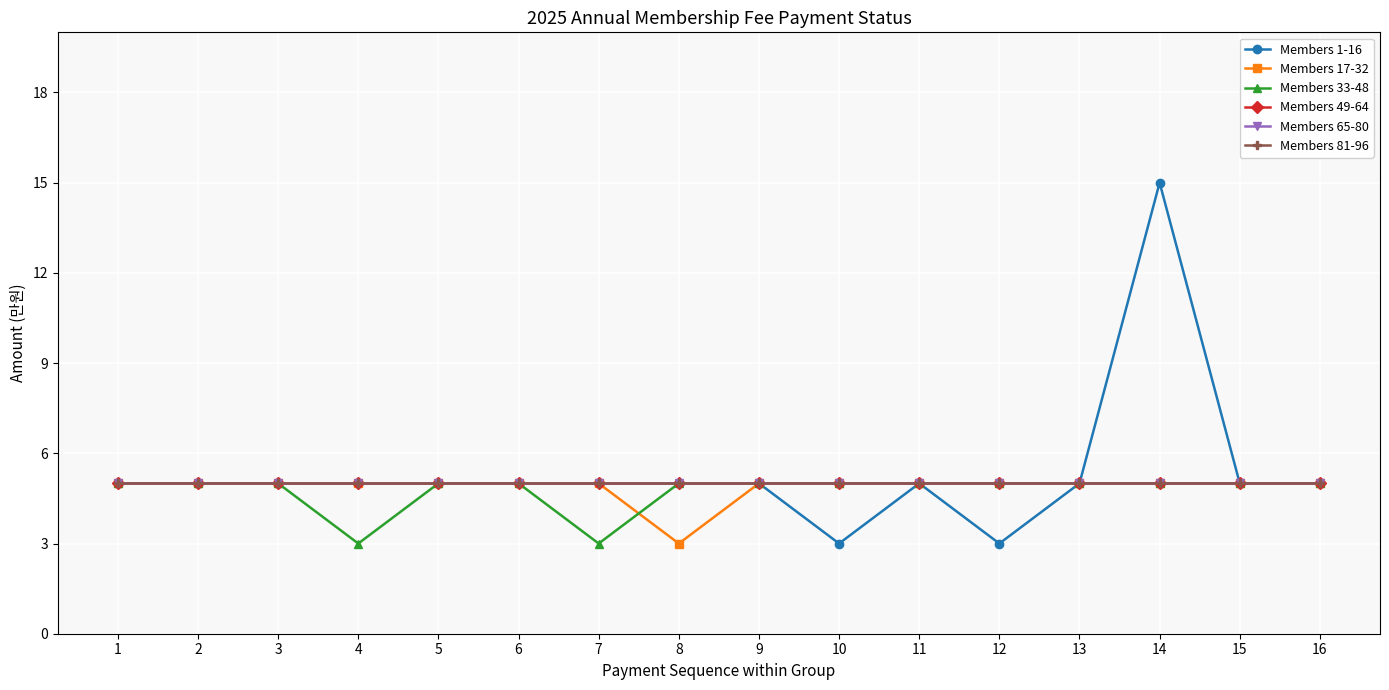

How many lines are shown in the chart?

6